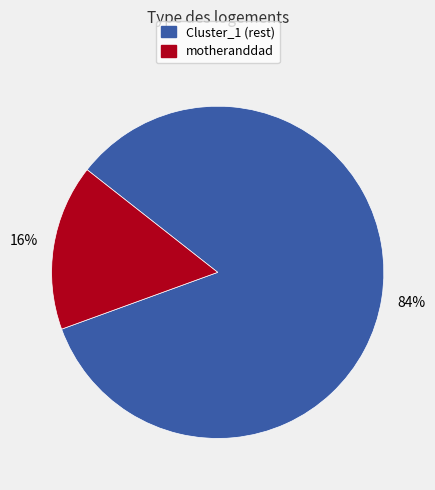

Does any single category account for the majority?

Yes